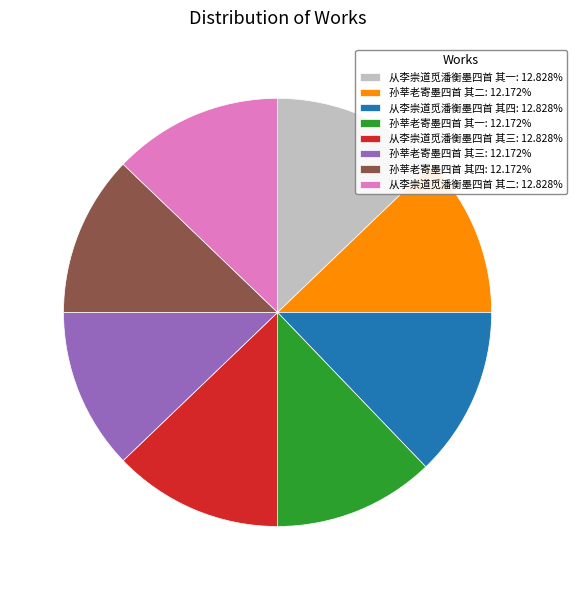

The 从李崇道觅潘衡墨四首 其四 slice represents 1% of the pie. True or false?

False